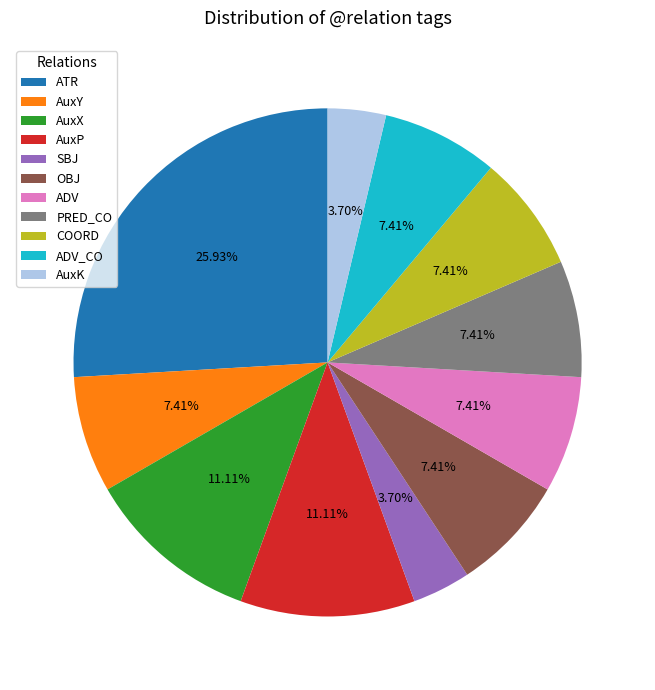

To the nearest percent, what is the combined percentage of AuxK and ATR?

30%